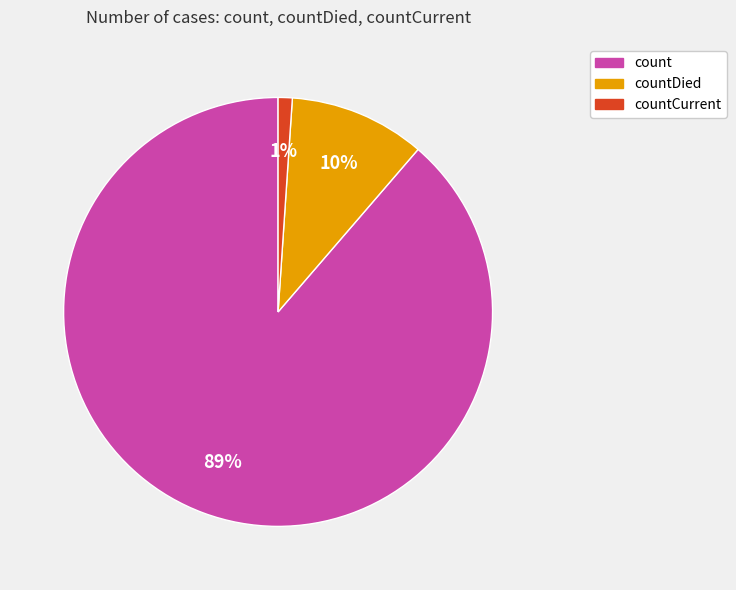

Which category accounts for the majority?

count